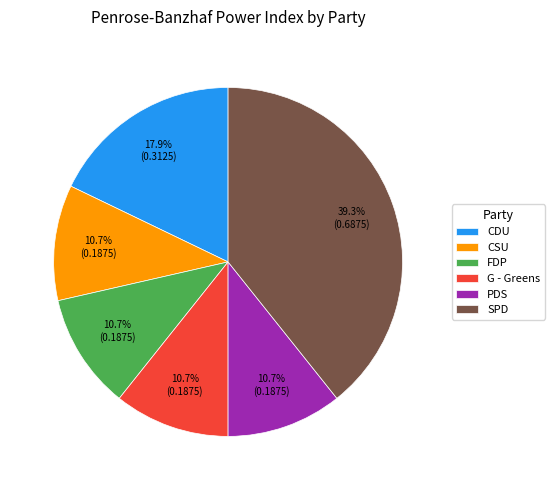

Count the number of slices in the pie.

6